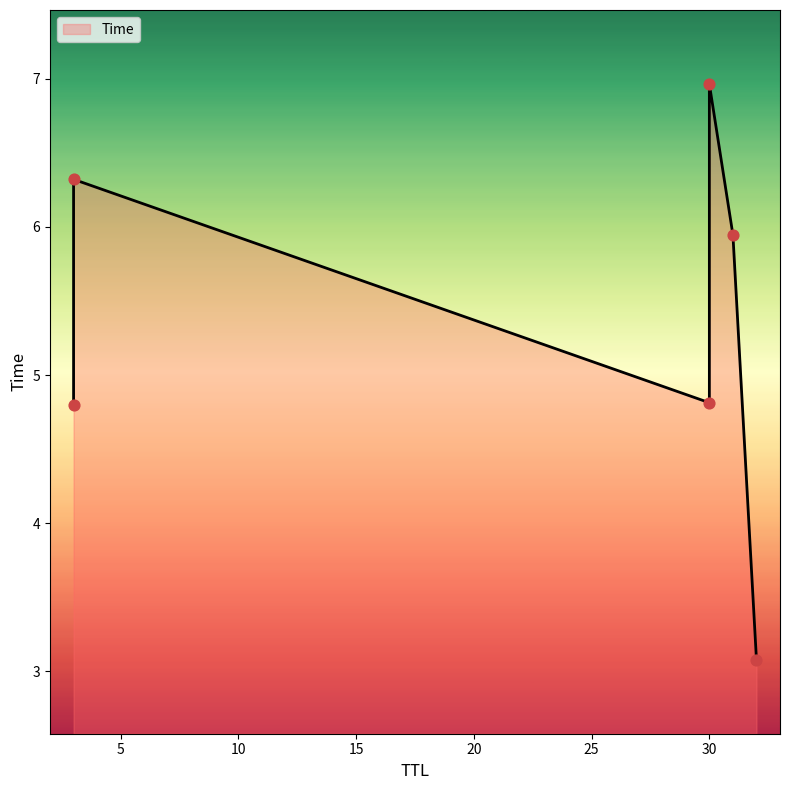

Between 31 and 3, which is larger?

3